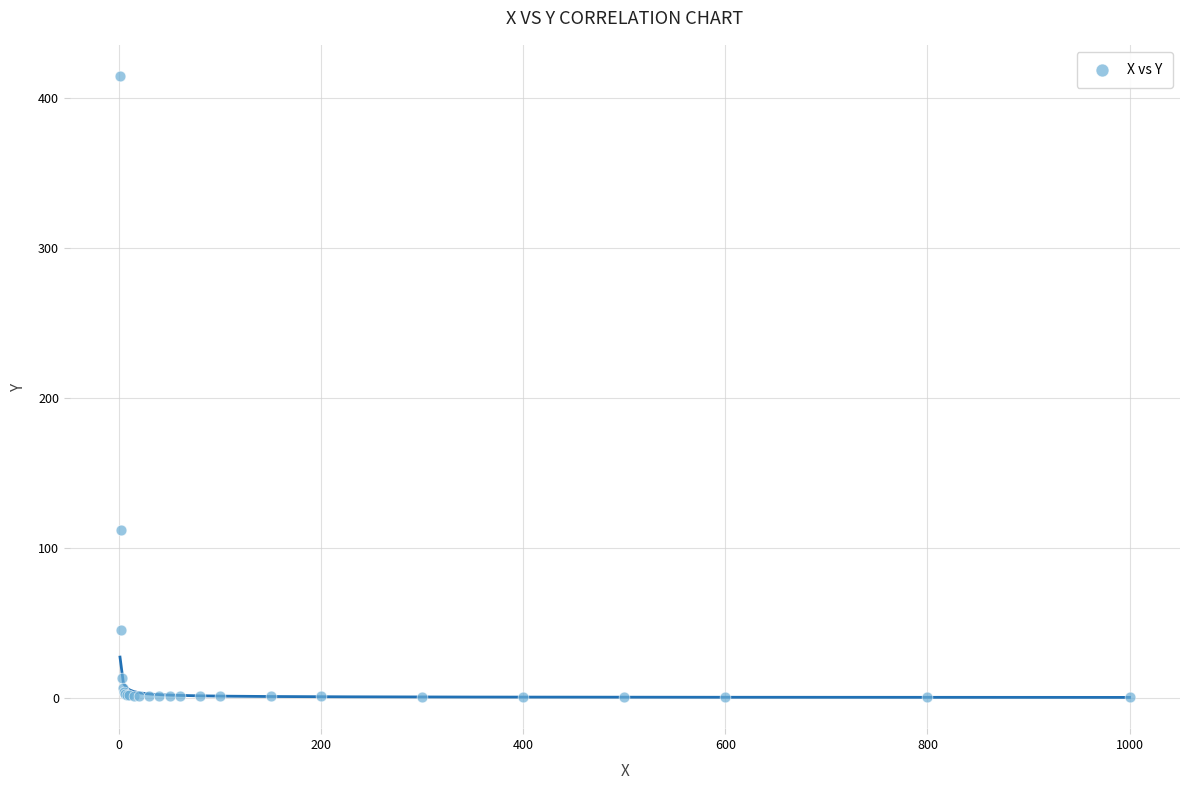

What Y value in the scatter plot is closest to 207?

112.0